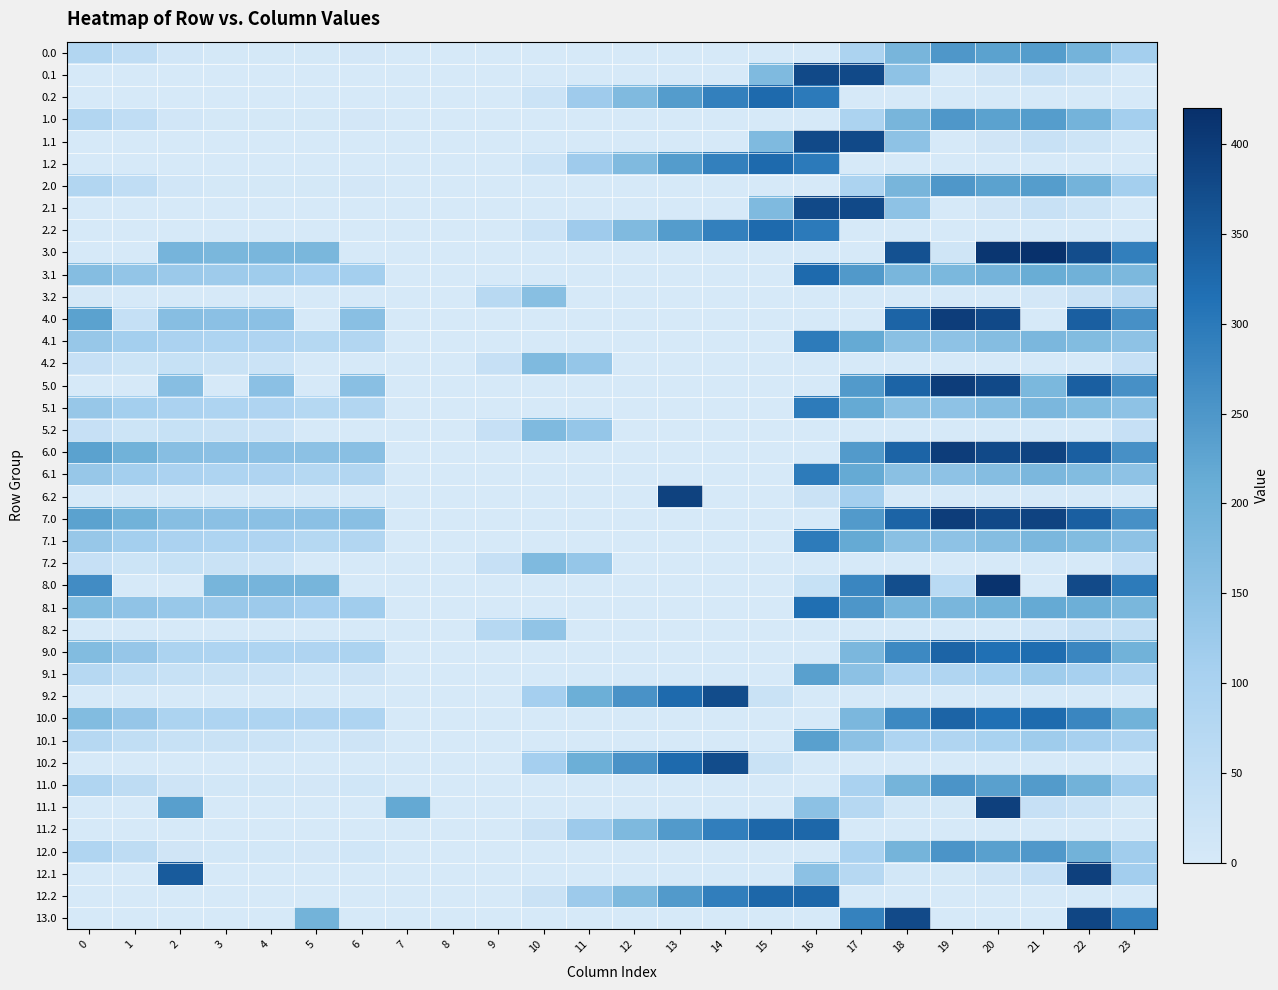

Which label corresponds to the largest value in the chart?

21